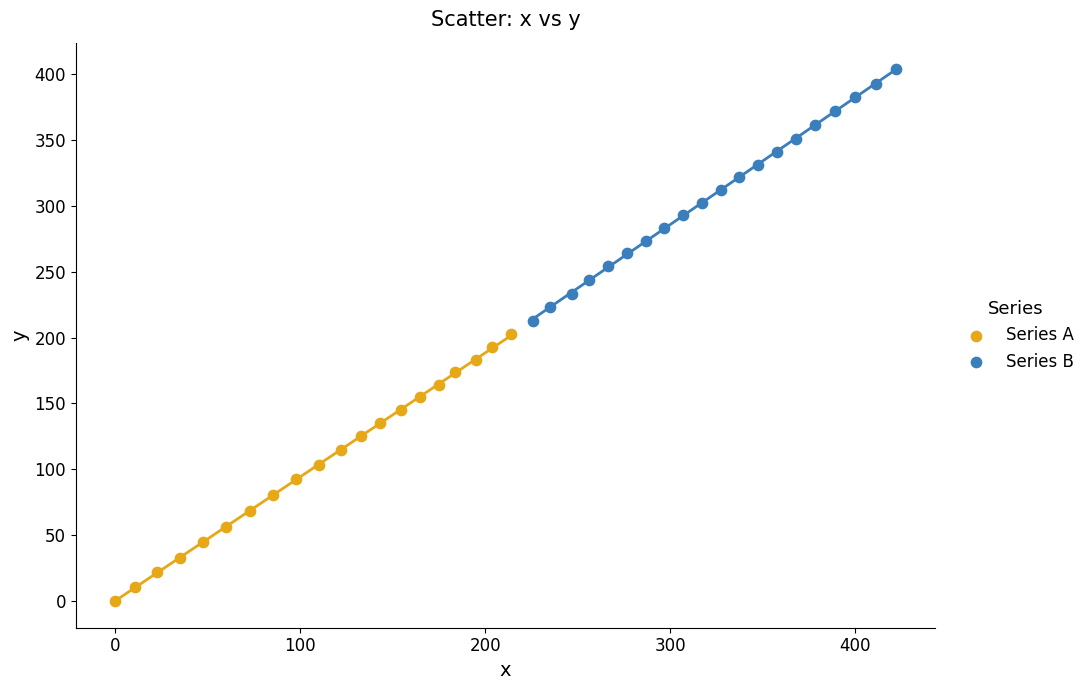

Which series reaches the maximum Y coordinate?

Series B